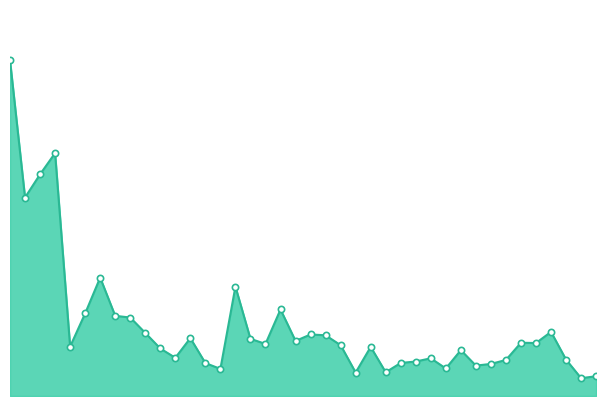

Does the chart have visible grid lines?

No